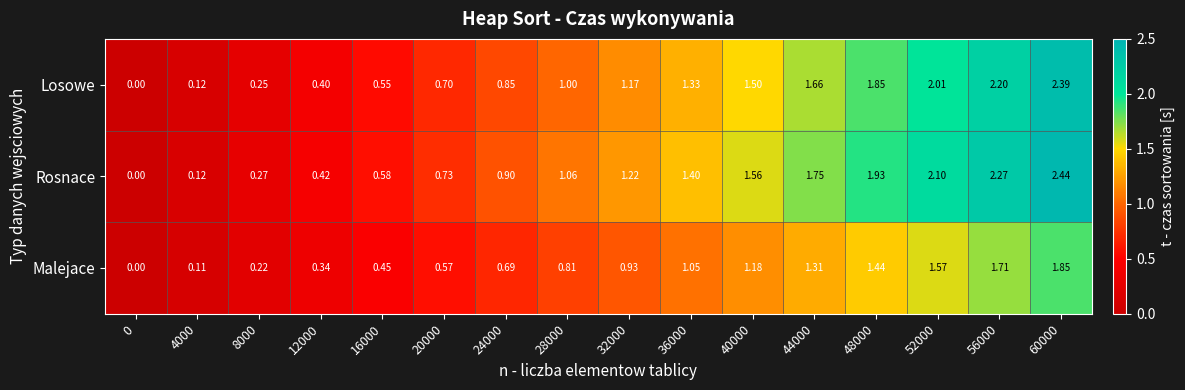

Rank the series at 24000 from highest to lowest value.

Rosnace, Losowe, Malejace